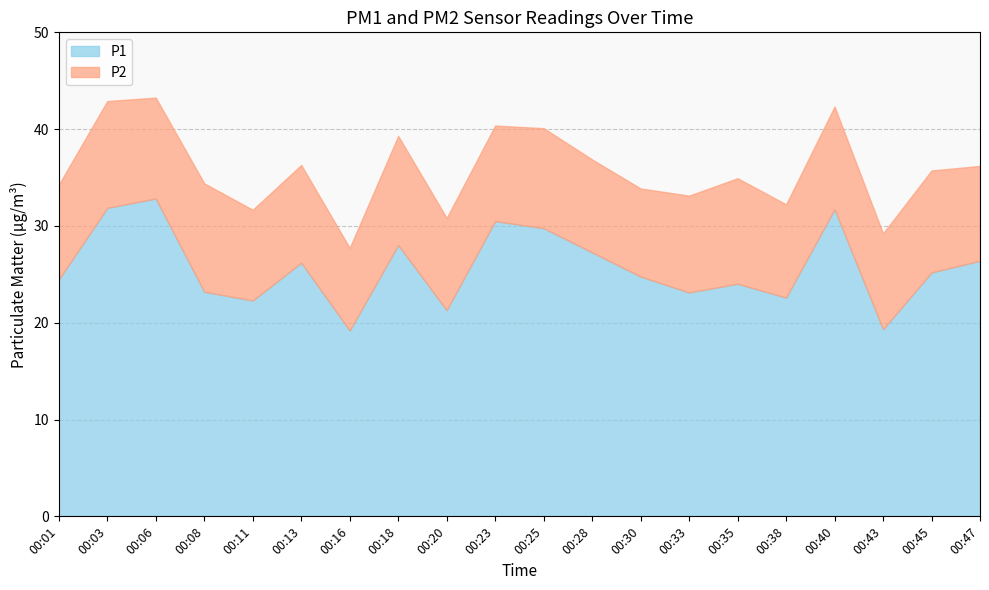

Read the P1 value at 00:35.

24.0